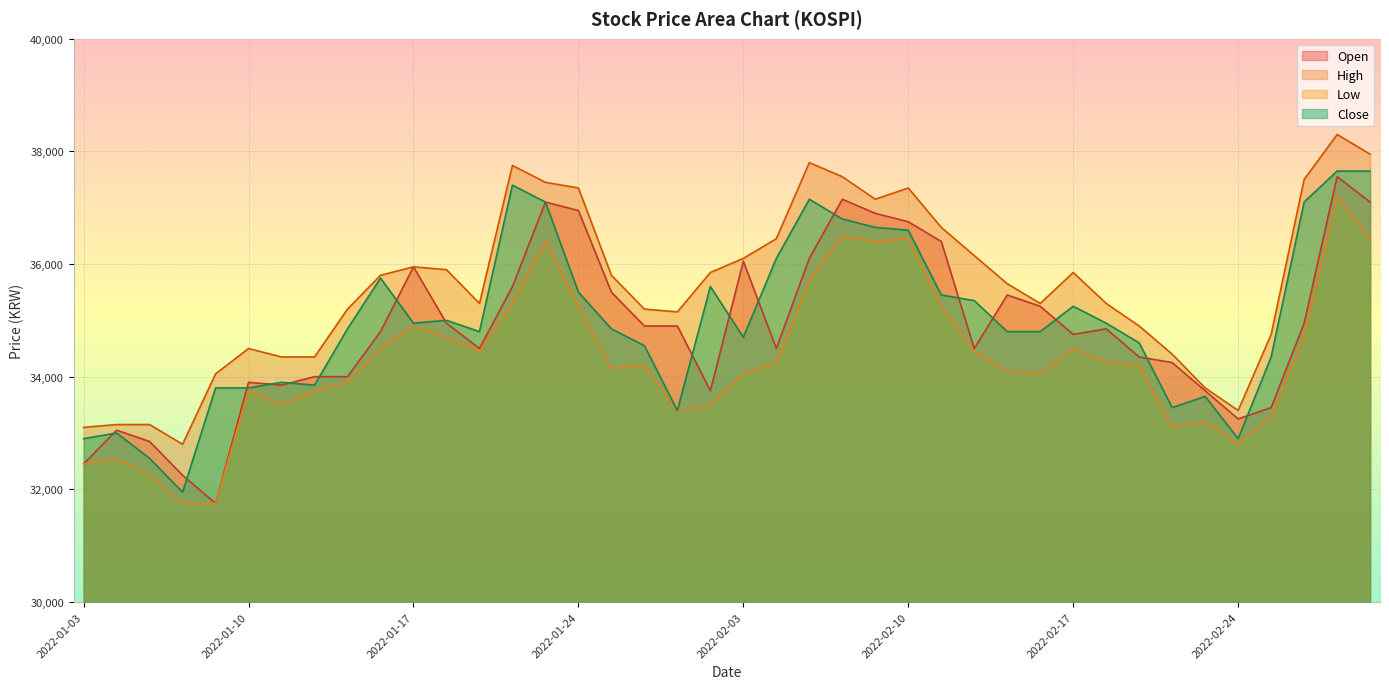

At which category is the sum across all series the highest?

2022-03-02